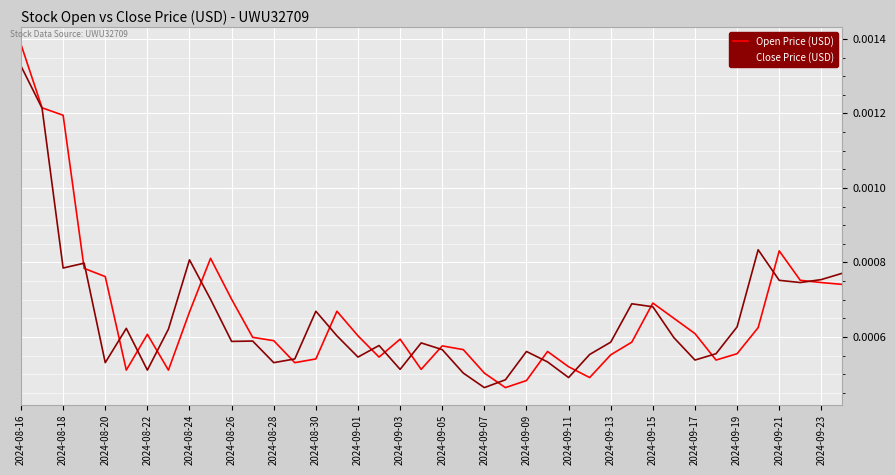

Which series has the widest spread of values?

Open Price (USD)